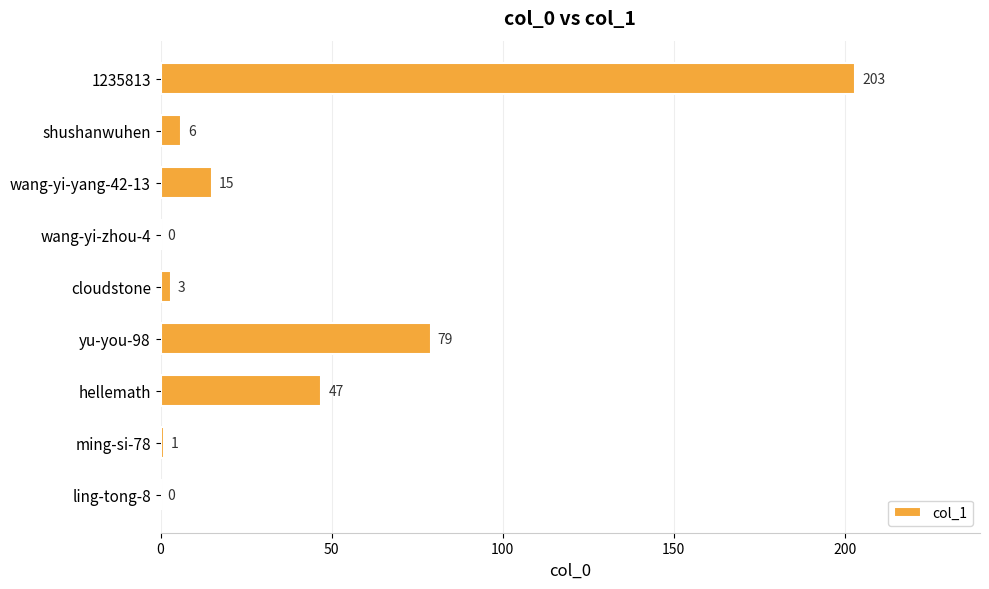

The chart shows a value of 358 at 1235813. True or false?

False